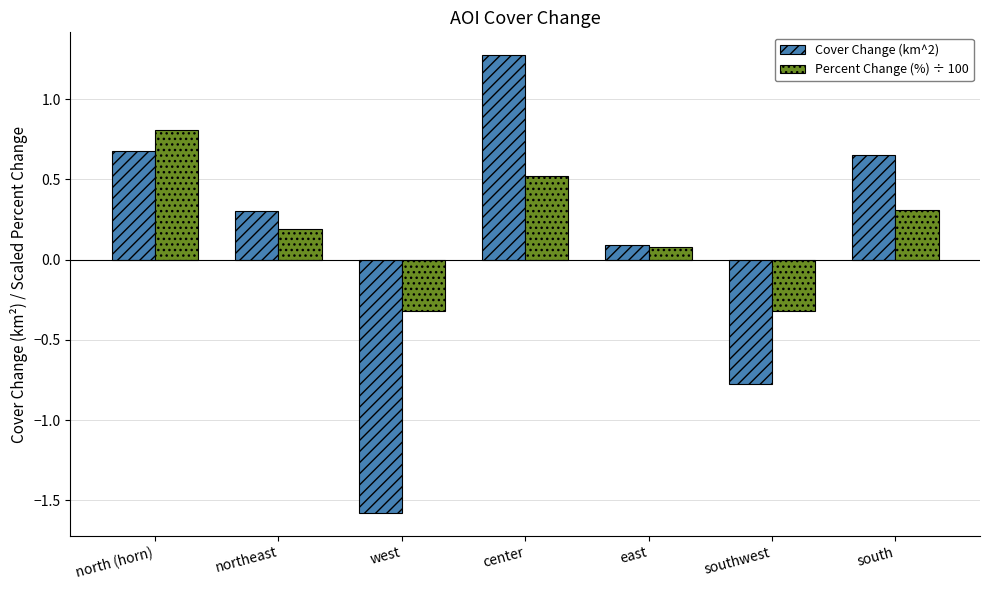

What is the sum of the Percent Change (%) ÷ 100 values at north (horn) and east?

0.9